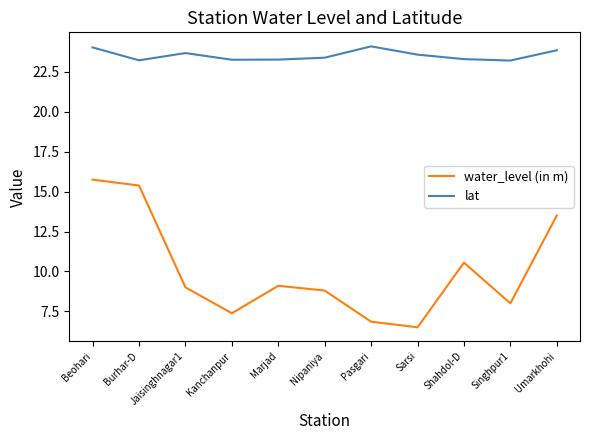

What is the greatest value displayed?

24.1